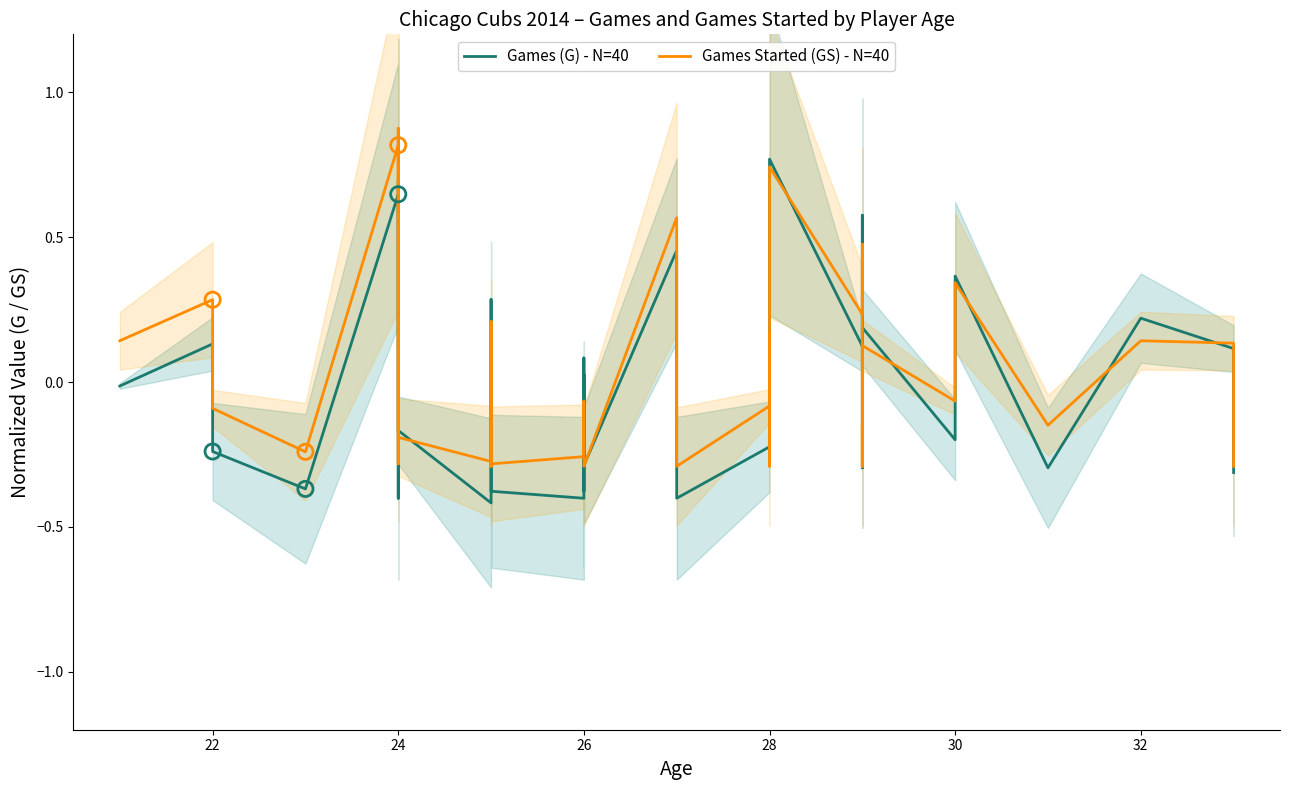

Which series reaches the minimum Y coordinate?

Games (G) - N=40